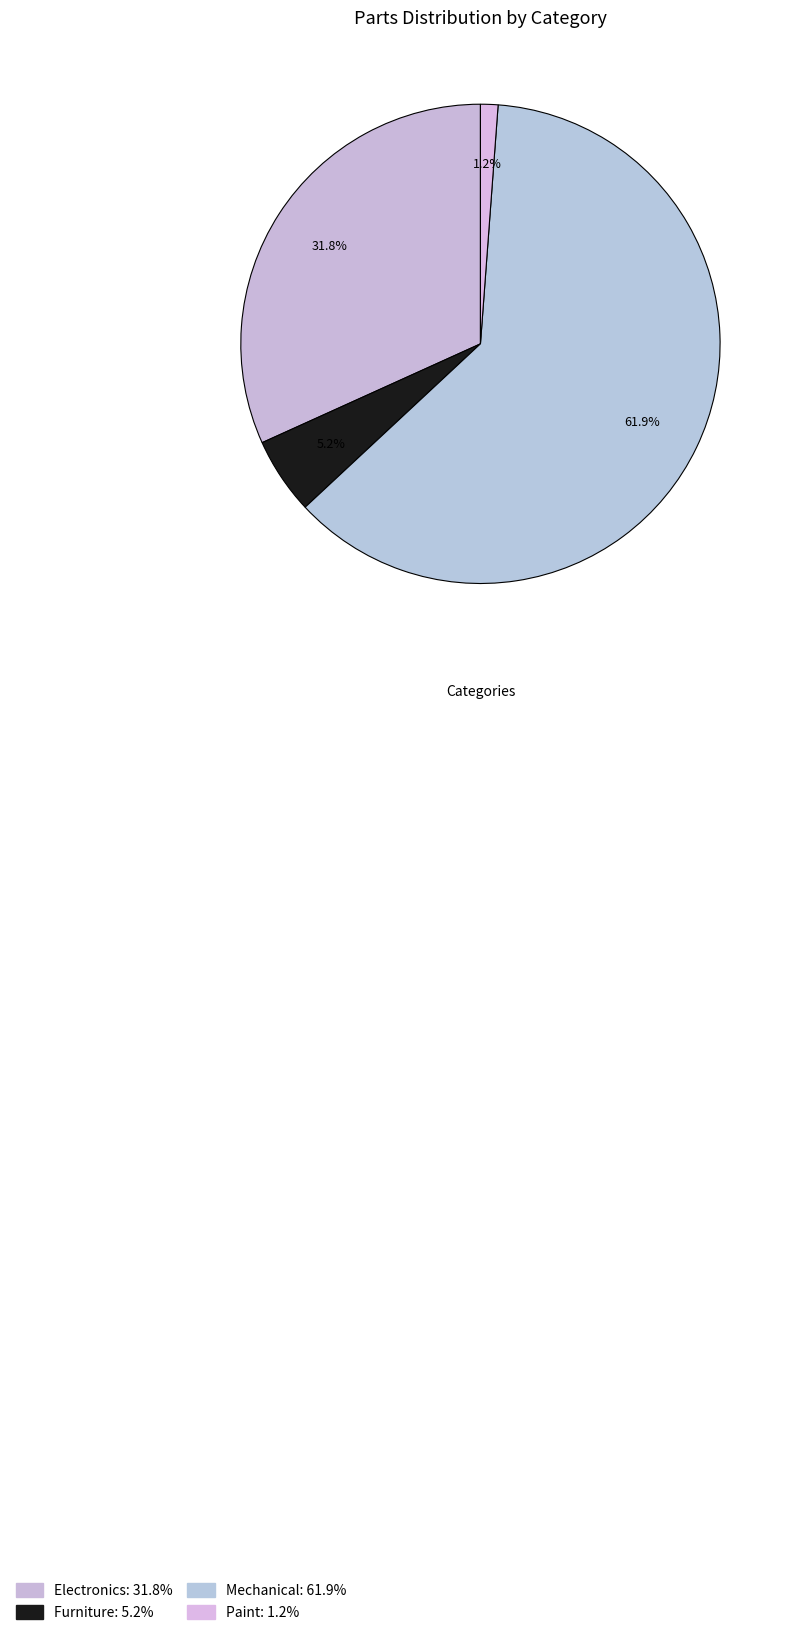

Count the number of slices in the pie.

4